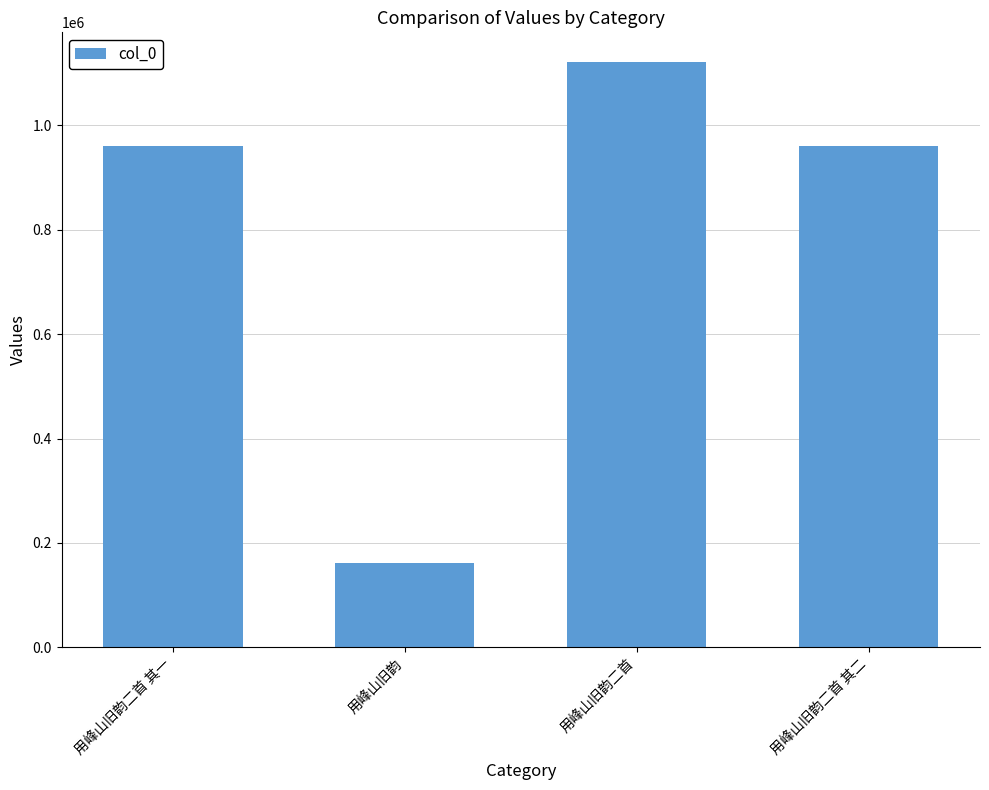

Does the chart contain any negative values?

No